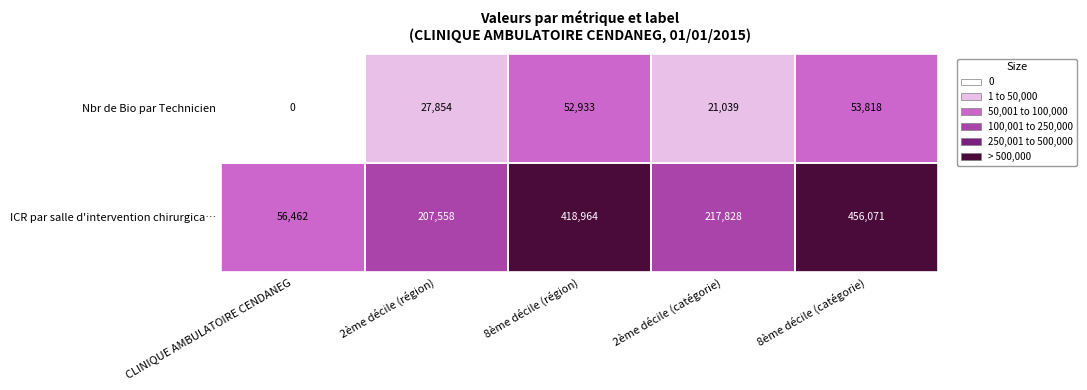

How many positive values does the Nbr de Bio par Technicien series have?

4